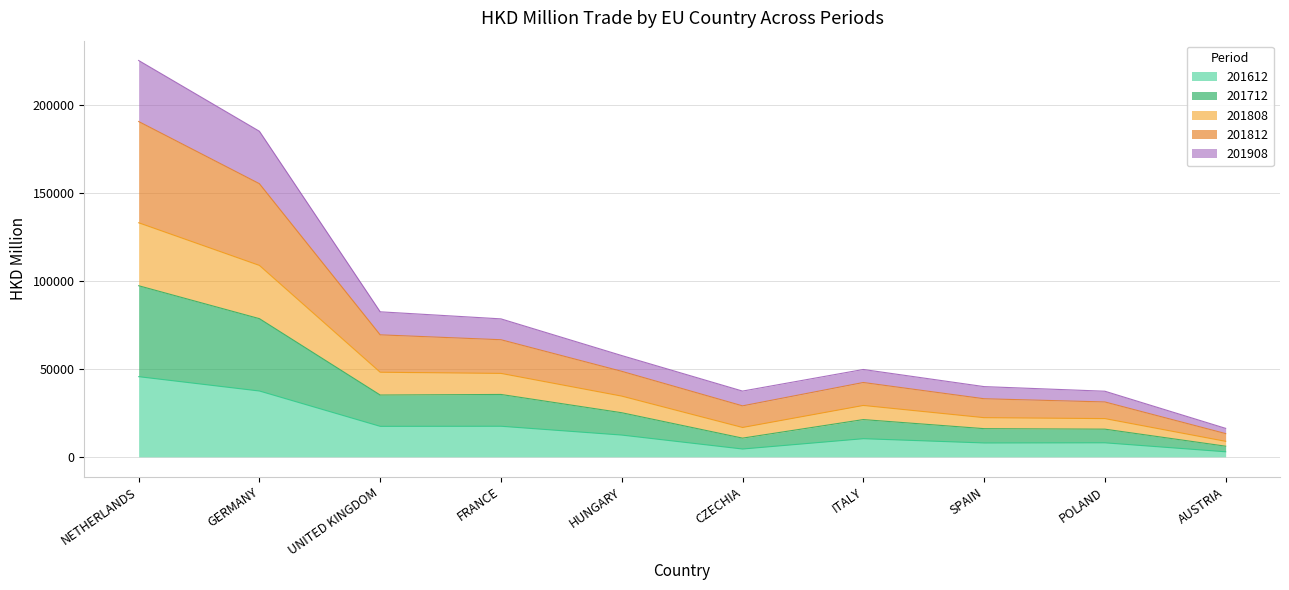

Where is the first local minimum for 201812?

CZECHIA